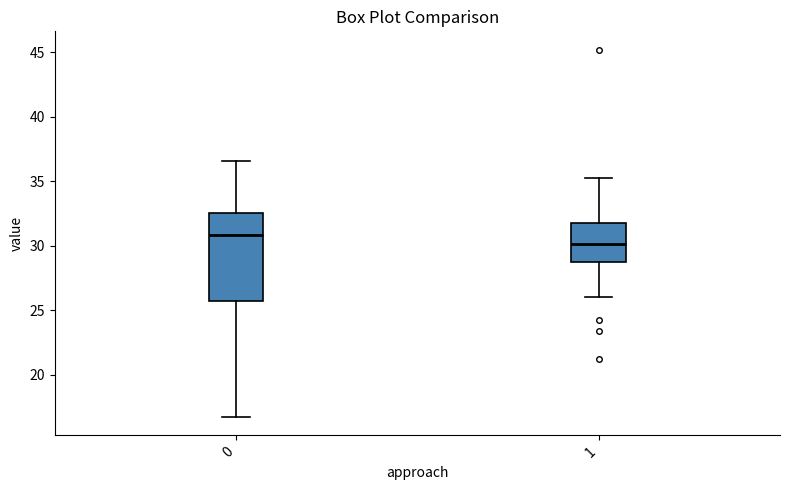

Reading left to right, transcribe this box plot: for each box, give where its median line is, the range the box spans, and where its two whiskers end, as read against the y-axis. The values are not printed on the chart, so give them approximately, as read against the axis.

0: median 31.0, box 25.5 to 32.5, whiskers 16.5 to 36.5
1: median 30.0, box 29.0 to 32.0, whiskers 26.0 to 35.0